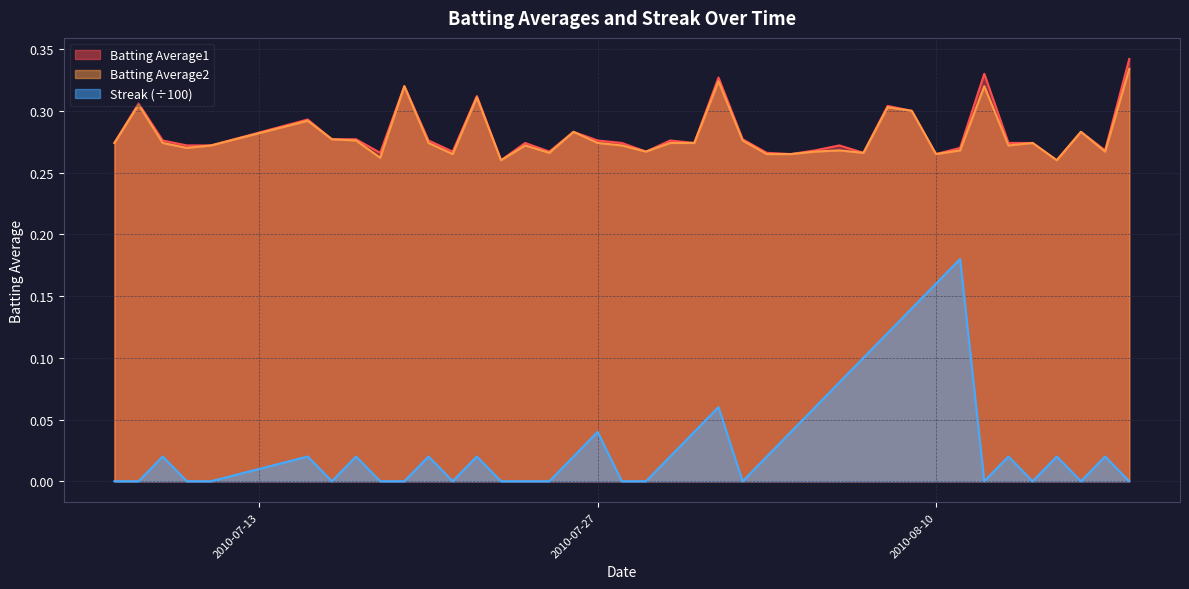

At which category does Batting Average1 reach its first local peak?

2010-07-08